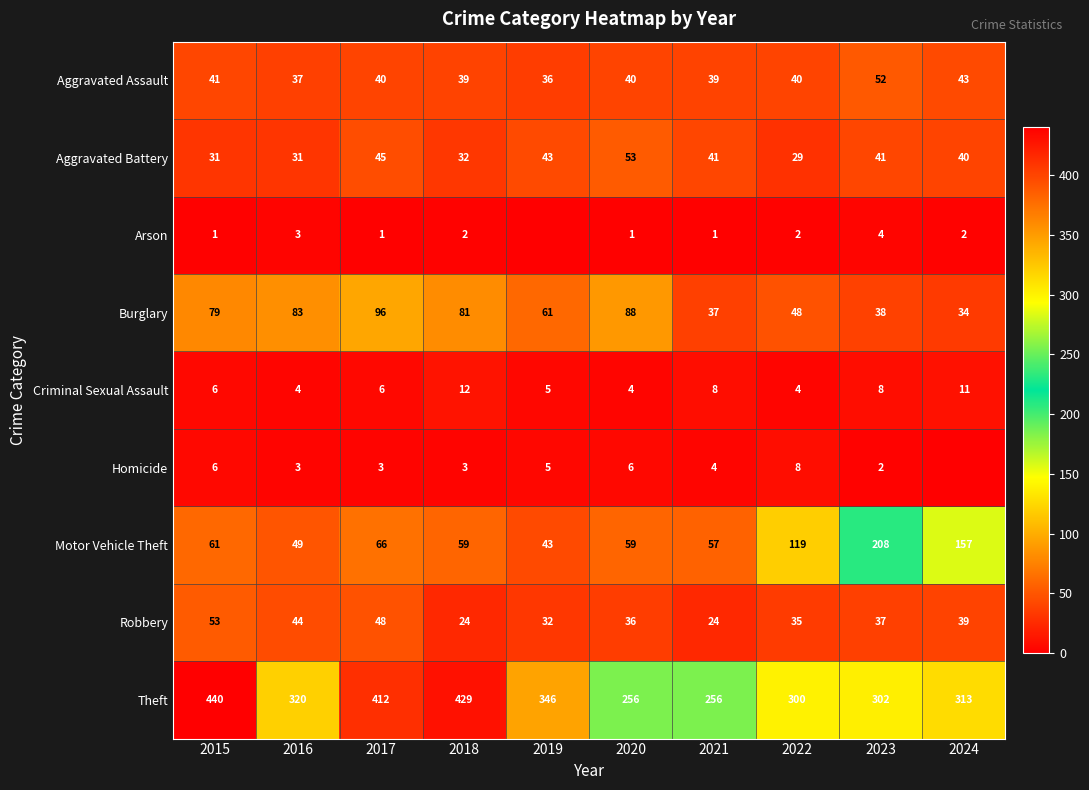

At which category is the sum across all series the highest?

2015